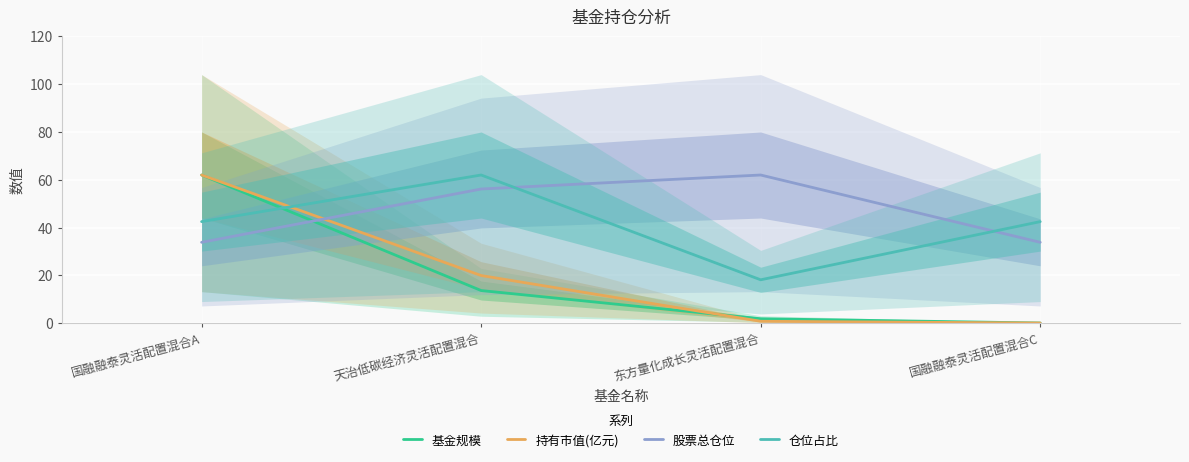

At which category is the sum across all series the highest?

国融融泰灵活配置混合A